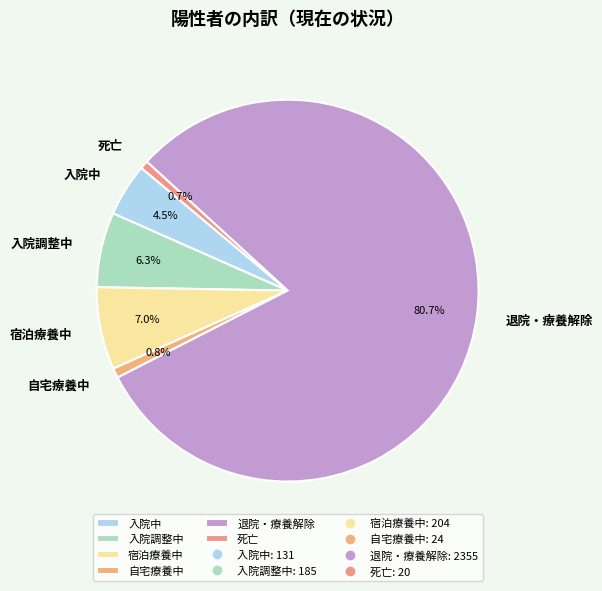

Is the sum of 退院・療養解除 and 入院調整中 greater than half?

Yes